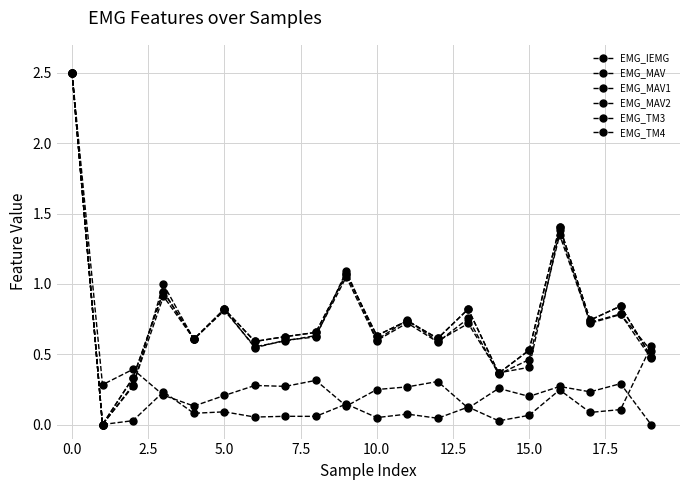

True or false: EMG_TM3 has more than 2 interior local peaks.

True